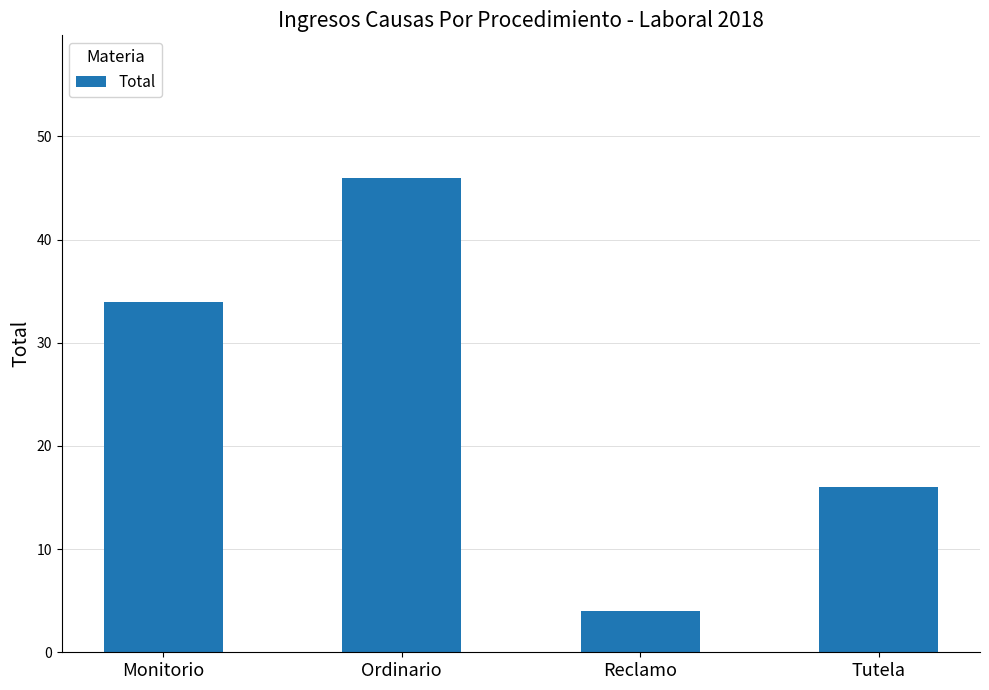

How many categories are shown in the chart?

4